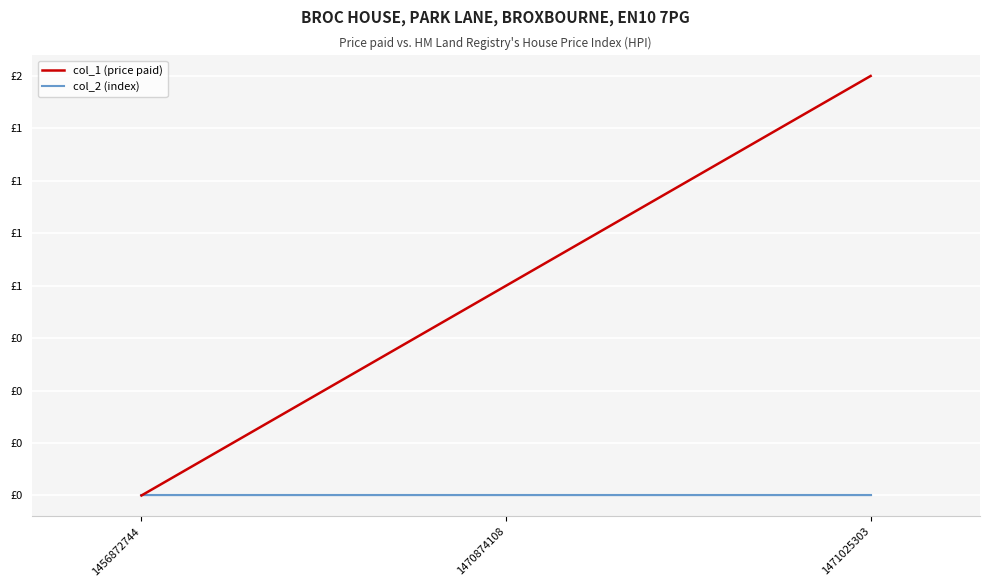

At 1470874108, list the series in order from largest to smallest.

col_1 (price paid), col_2 (index)